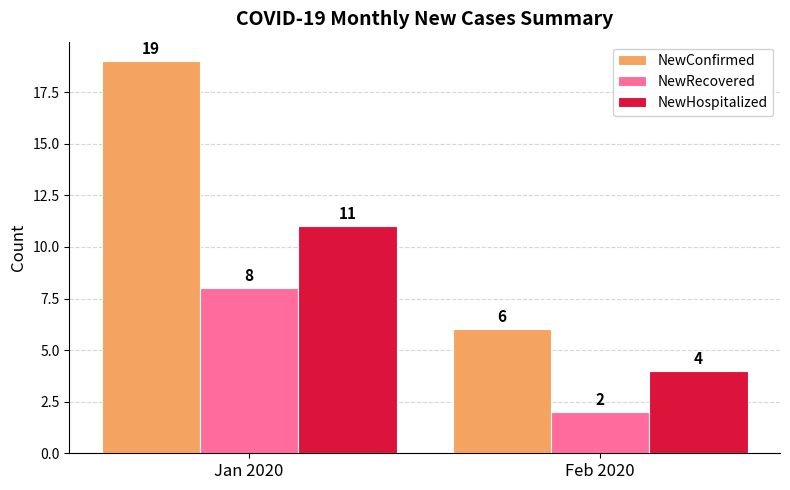

Are the bars horizontal?

No